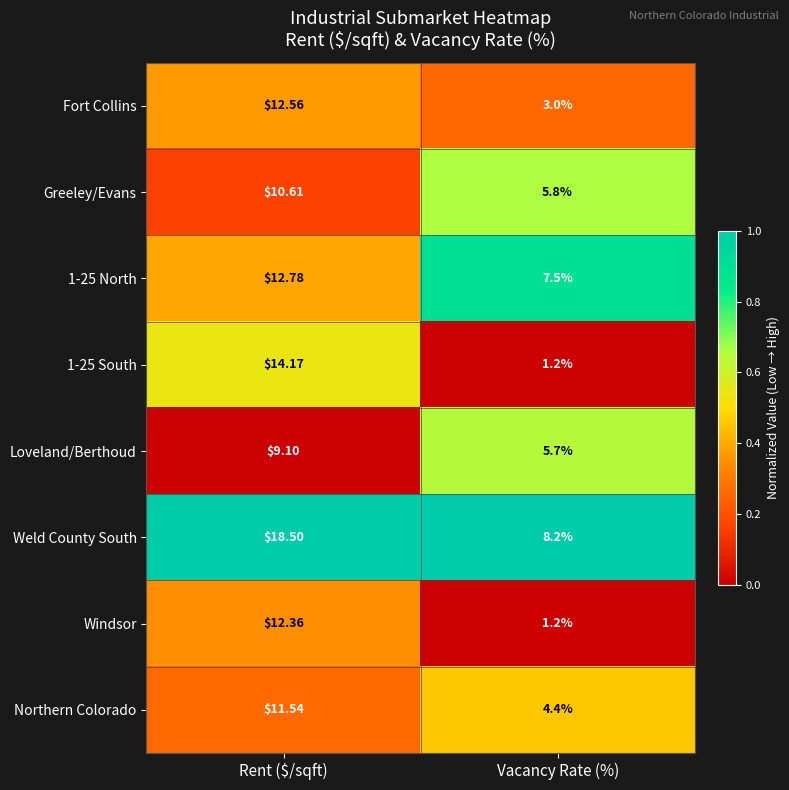

Which category has the highest value in the Loveland/Berthoud series?

Rent ($/sqft)